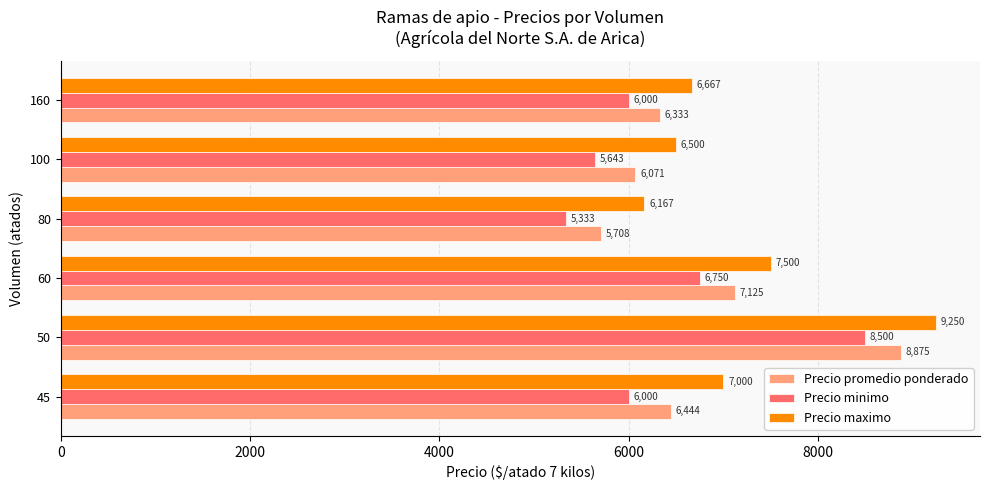

The value of Precio promedio ponderado at 45 is 6444.0. True or false?

True